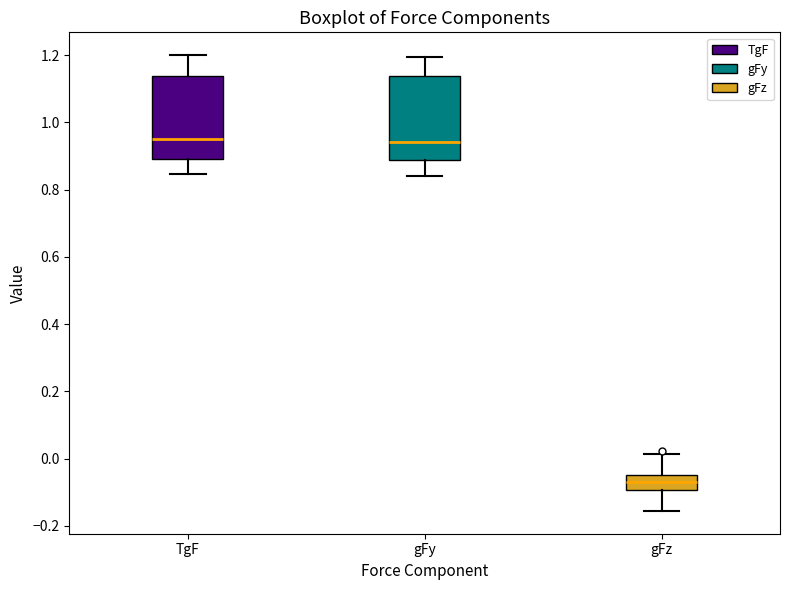

Reading left to right, transcribe this box plot: for each box, give where its median line is, the range the box spans, and where its two whiskers end, as read against the y-axis. The values are not printed on the chart, so give them approximately, as read against the axis.

TgF: median 0.96, box 0.90 to 1.14, whiskers 0.84 to 1.20
gFy: median 0.94, box 0.88 to 1.14, whiskers 0.84 to 1.20
gFz: median -0.08, box -0.10 to -0.04, whiskers -0.16 to 0.02